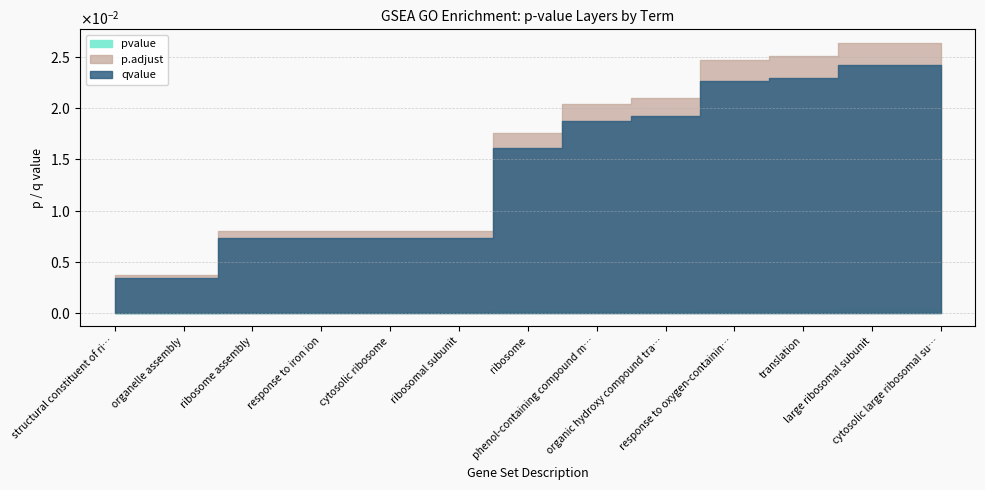

Does the chart have visible grid lines?

Yes